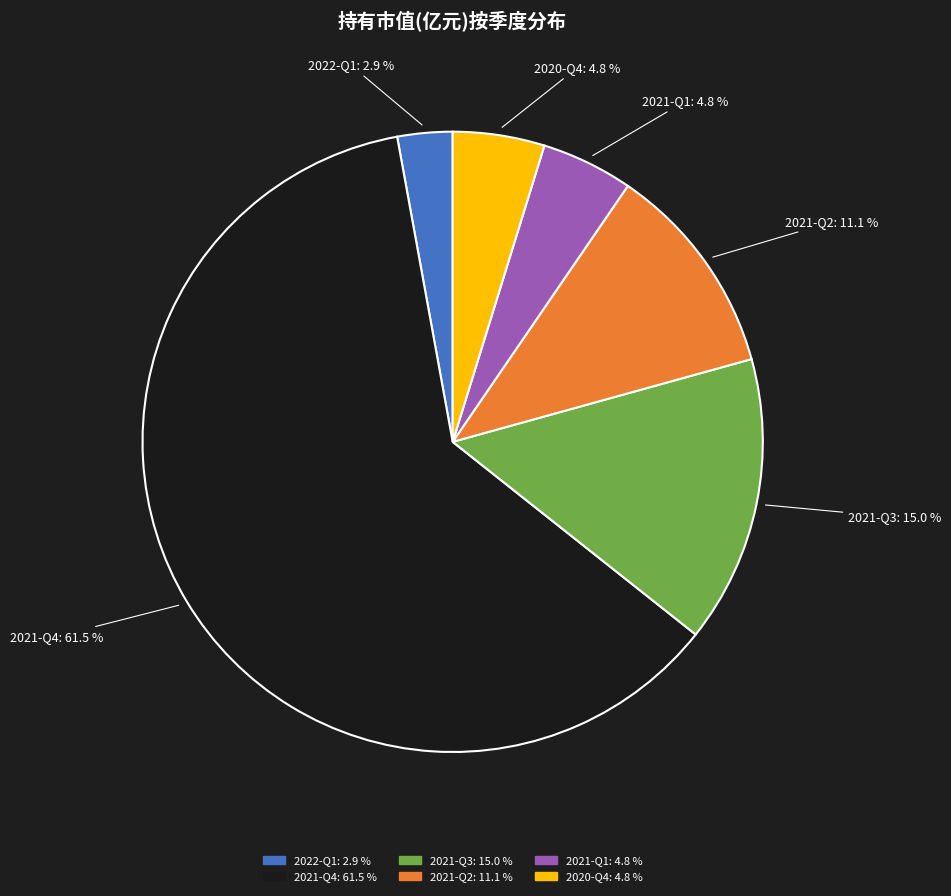

Which slice is the largest?

2021-Q4